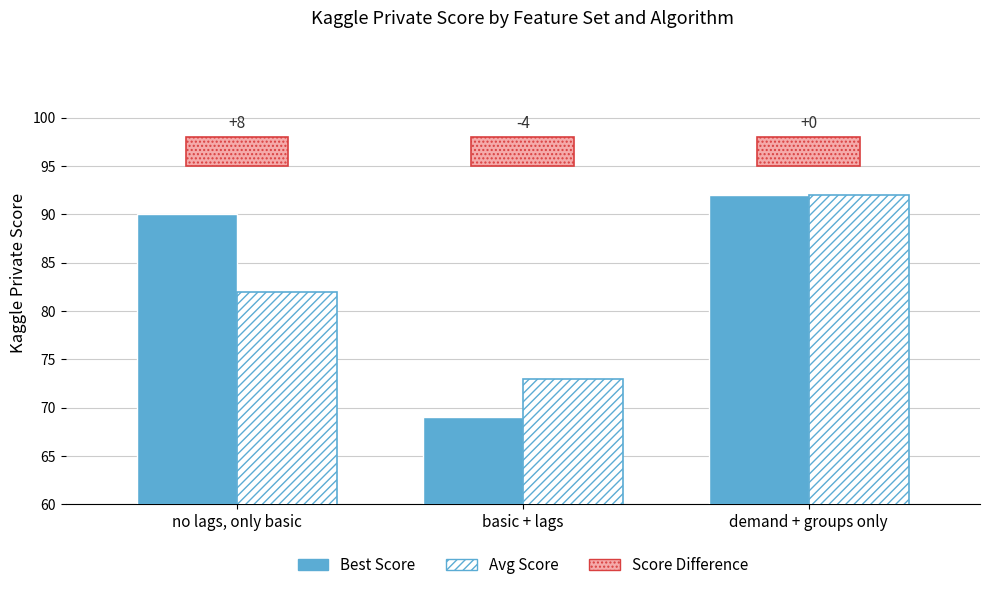

What is the label of the 1st bar from the right?

demand + groups only